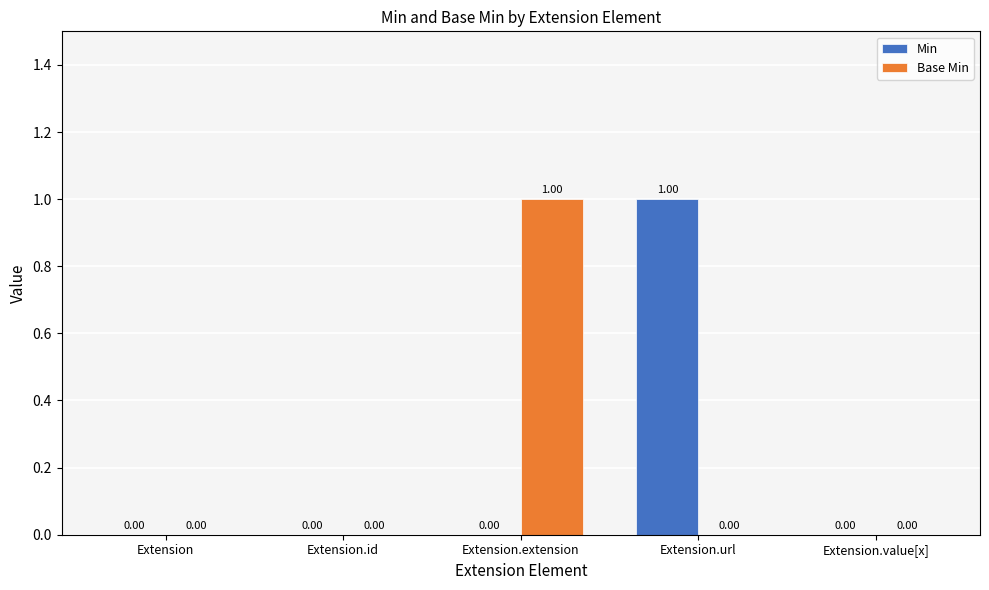

Is the value of Base Min at Extension.extension greater than the value of Min at Extension.value[x]?

Yes